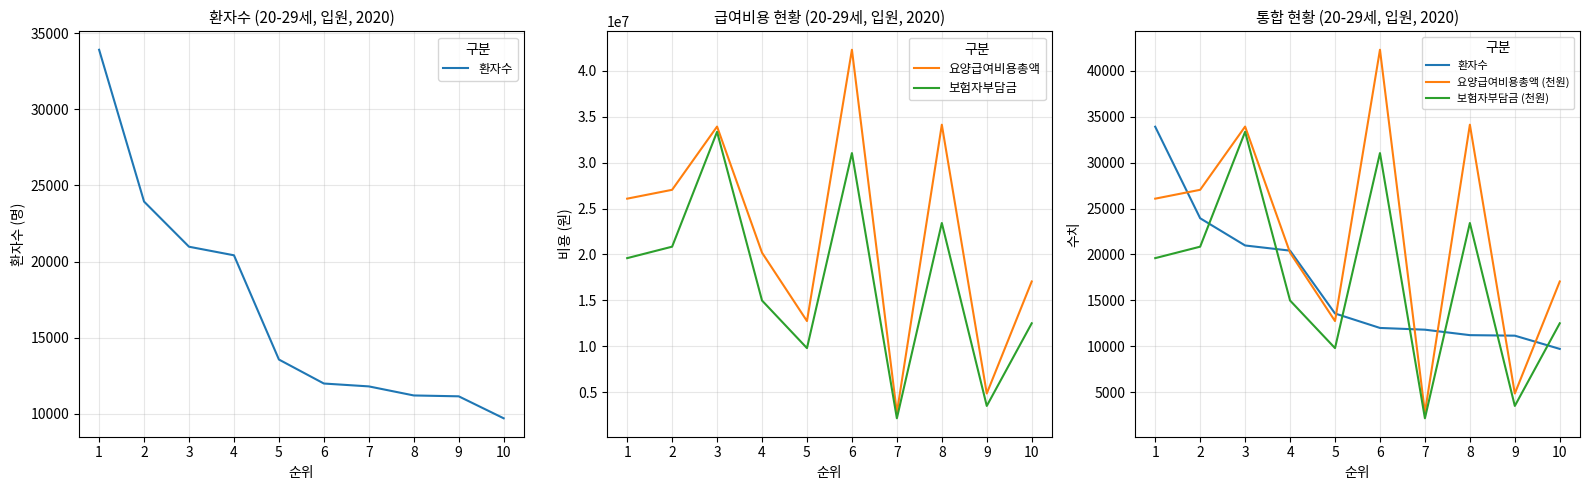

What is the value of the 환자수 point at the 6th from the left?

11985.0